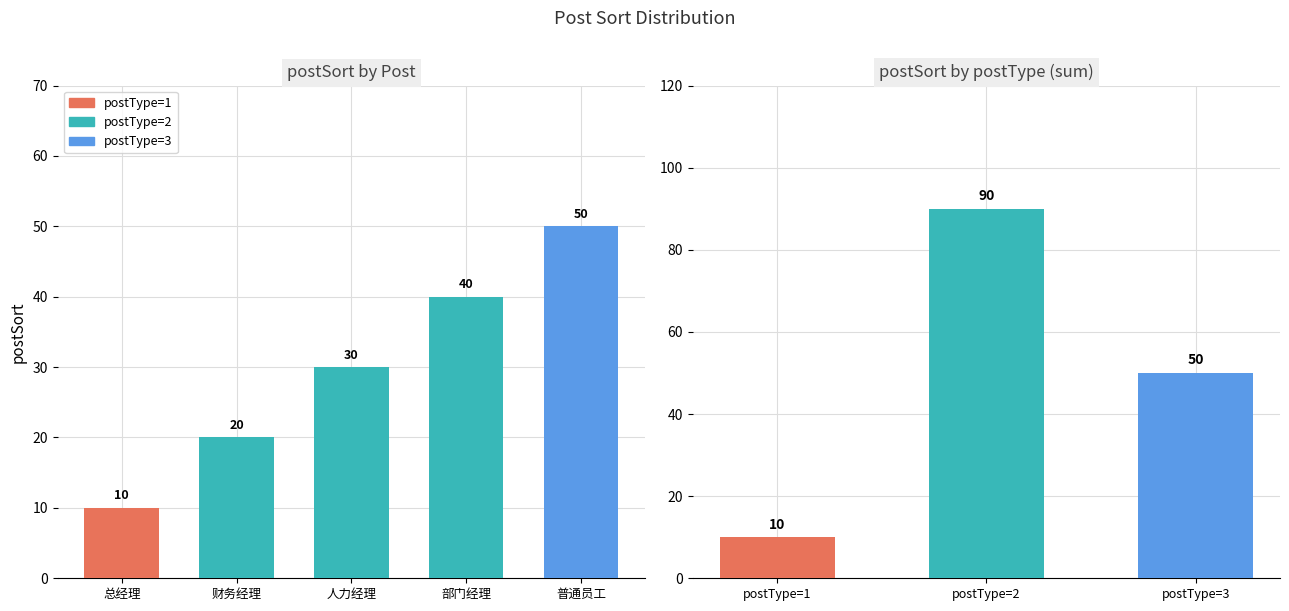

What is the smallest value displayed?

10